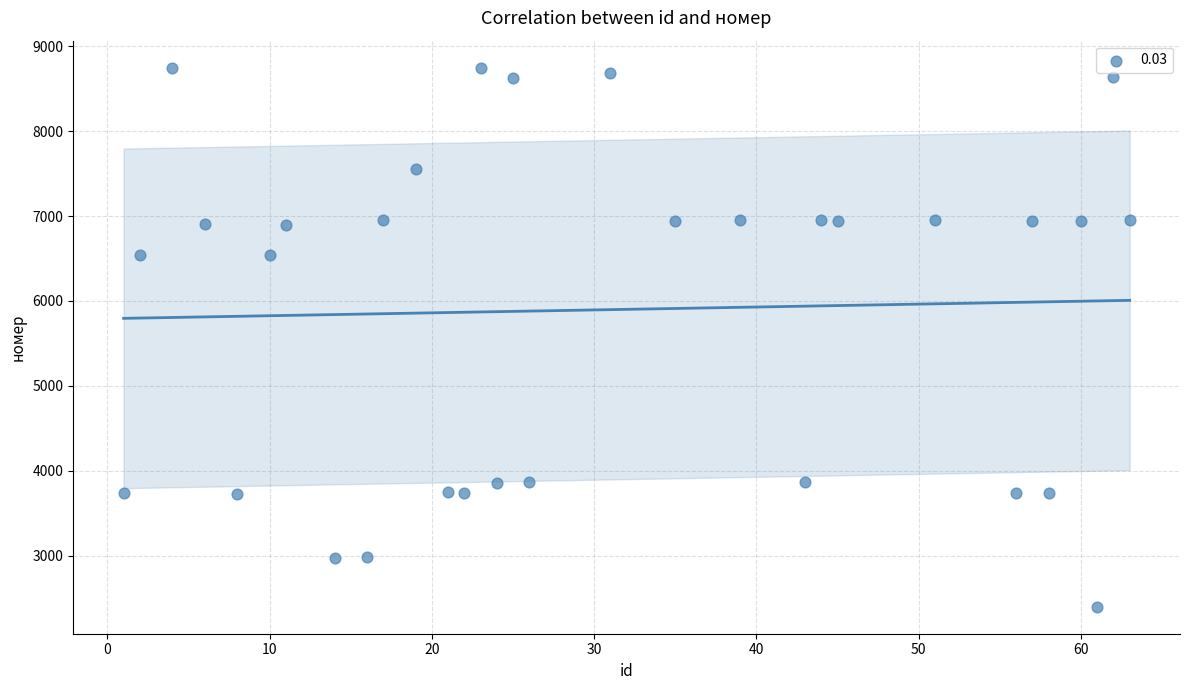

What is the range of X values (max minus min)?

62